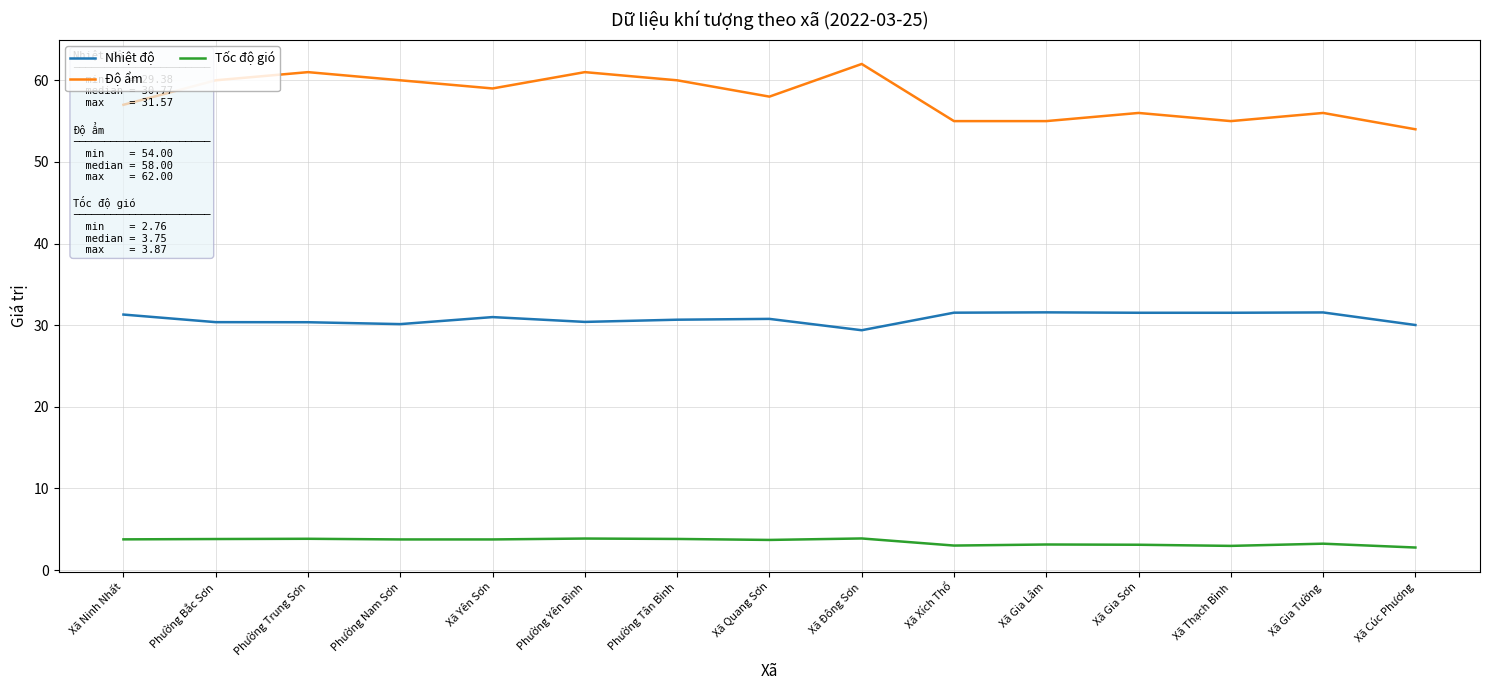

Read the Nhiệt độ value at Phường Nam Sơn.

30.1